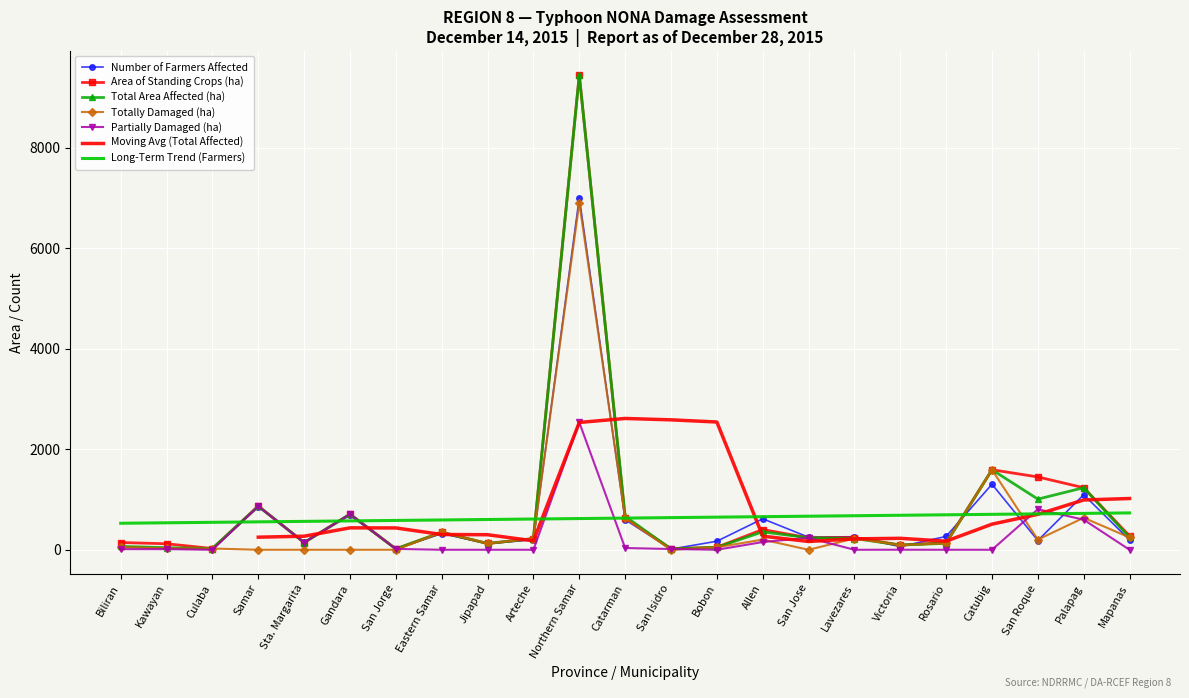

Reading left to right, list all the values displayed in this chart.

Number of Farmers Affected: Biliran=63.0	Kawayan=40.0	Culaba=23.0	Samar=855.0	Sta. Margarita=150.0	Gandara=688.0	San Jorge=17.0	Eastern Samar=322.0	Jipapad=122.0	Arteche=200.0	Northern Samar=7010.0	Catarman=600.0	San Isidro=13.0	Bobon=170.0	Allen=617.0	San Jose=250.0	Lavezares=260.0	Victoria=62.0	Rosario=266.0	Catubig=1305.0	San Roque=184.0	Palapag=1097.0	Mapanas=194.0
Area of Standing Crops (ha): Biliran=144.5	Kawayan=119.5	Culaba=25.0	Samar=869.0	Sta. Margarita=144.0	Gandara=708.0	San Jorge=17.0	Eastern Samar=348.0	Jipapad=125.0	Arteche=223.0	Northern Samar=9454.2	Catarman=635.0	San Isidro=21.0	Bobon=50.0	Allen=403.0	San Jose=238.0	Lavezares=243.6	Victoria=93.8	Rosario=143.0	Catubig=1593.0	San Roque=1450.0	Palapag=1235.3	Mapanas=274.0
Total Area Affected (ha): Biliran=67.0	Kawayan=42.0	Culaba=25.0	Samar=869.0	Sta. Margarita=144.0	Gandara=708.0	San Jorge=17.0	Eastern Samar=348.0	Jipapad=125.0	Arteche=223.0	Northern Samar=9443.8	Catarman=665.0	San Isidro=14.9	Bobon=49.9	Allen=356.6	San Jose=237.9	Lavezares=224.4	Victoria=93.8	Rosario=128.7	Catubig=1592.8	San Roque=1008.6	Palapag=1235.8	Mapanas=244.6
Totally Damaged (ha): Biliran=55.0	Kawayan=30.0	Culaba=25.0	Samar=0.0	Sta. Margarita=0.0	Gandara=0.0	San Jorge=0.0	Eastern Samar=348.0	Jipapad=125.0	Arteche=223.0	Northern Samar=6906.2	Catarman=630.0	San Isidro=0.0	Bobon=49.9	Allen=202.8	San Jose=0.0	Lavezares=224.4	Victoria=92.8	Rosario=128.7	Catubig=1592.8	San Roque=202.2	Palapag=636.8	Mapanas=244.6
Partially Damaged (ha): Biliran=12.0	Kawayan=12.0	Culaba=0.0	Samar=869.0	Sta. Margarita=144.0	Gandara=708.0	San Jorge=17.0	Eastern Samar=0.0	Jipapad=0.0	Arteche=0.0	Northern Samar=2537.5	Catarman=35.0	San Isidro=14.9	Bobon=0.0	Allen=153.8	San Jose=237.9	Lavezares=0.0	Victoria=1.0	Rosario=0.0	Catubig=0.0	San Roque=806.4	Palapag=599.0	Mapanas=0.0